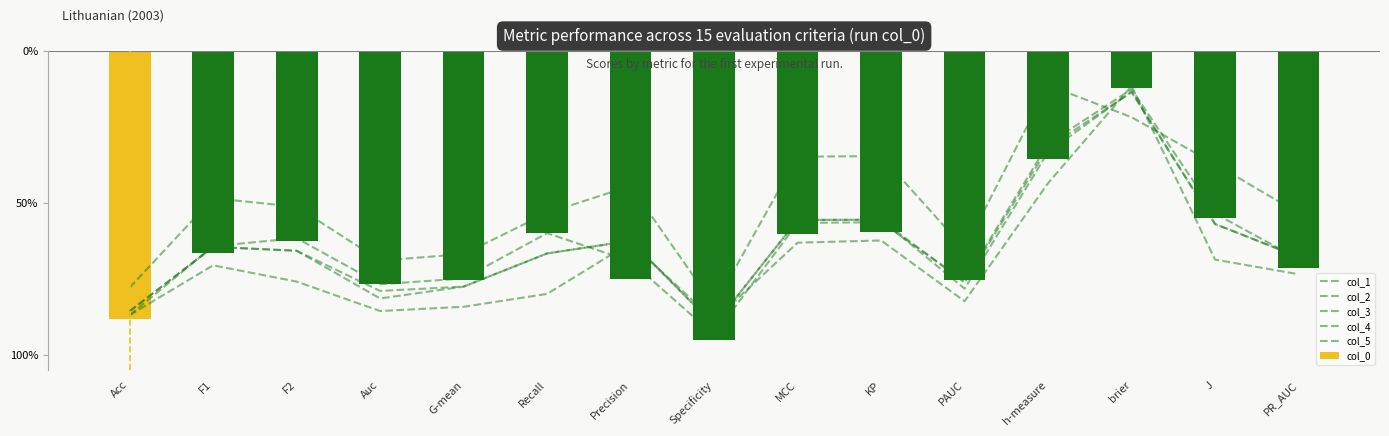

Which category has the lowest value in the col_5 series?

brier